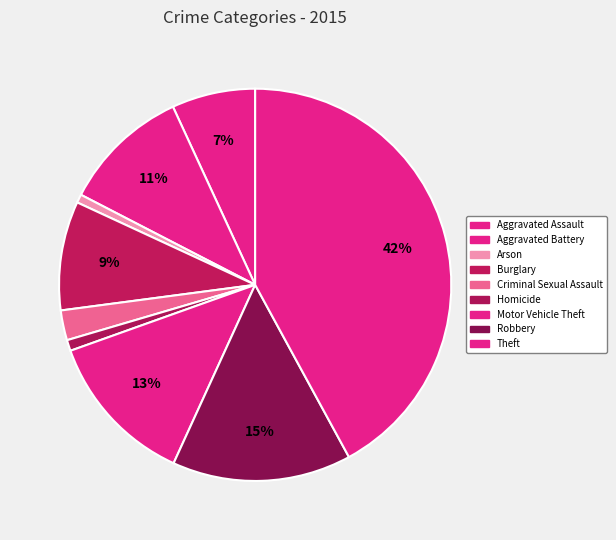

Is it true that Aggravated Battery is 19% of the pie?

False